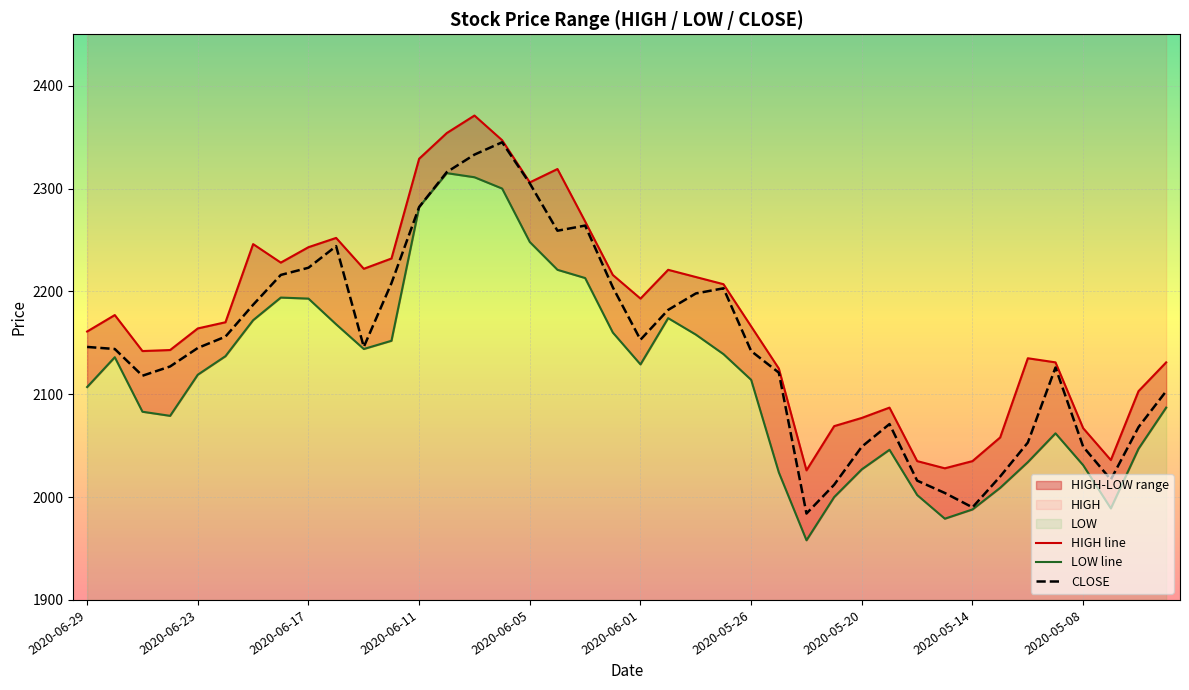

The CLOSE series shows 2223 at 2020-06-17. True or false?

True